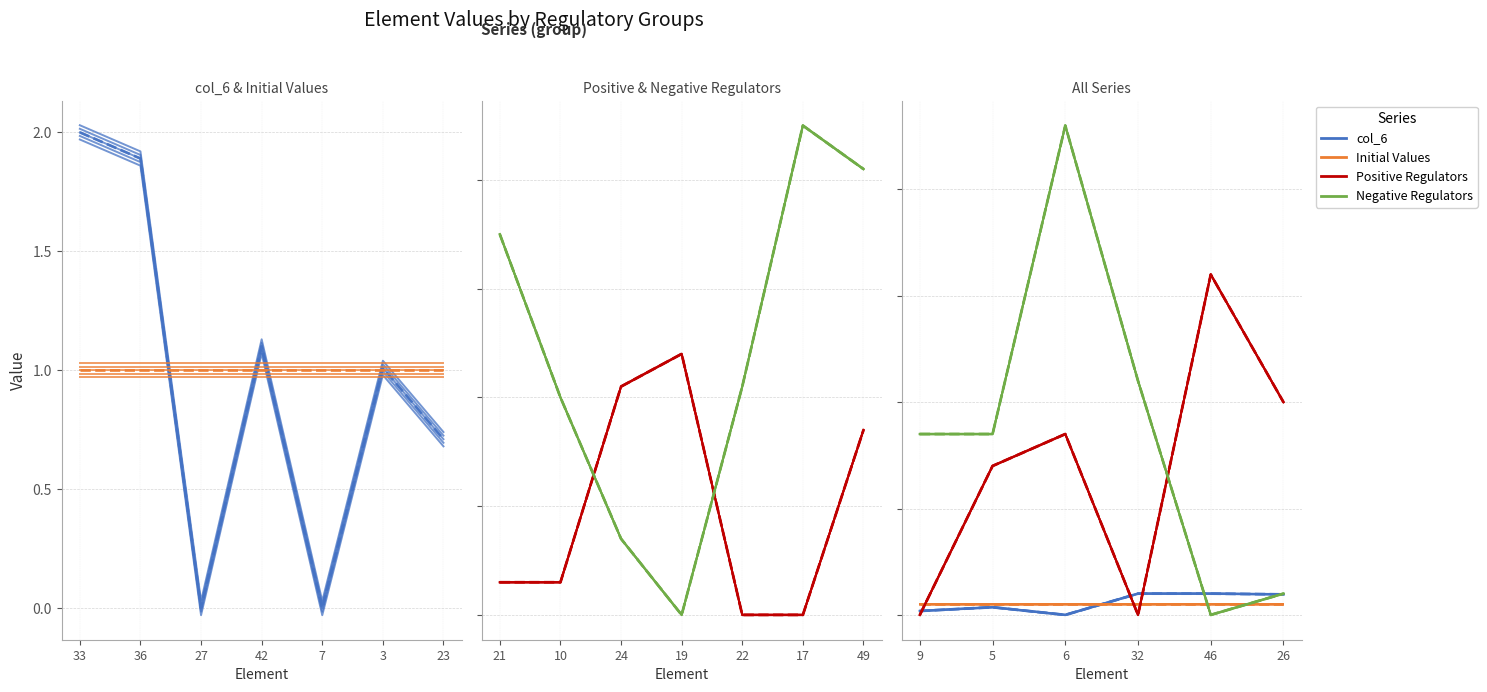

True or false: Positive Regulators has more than 1 interior local peaks.

True